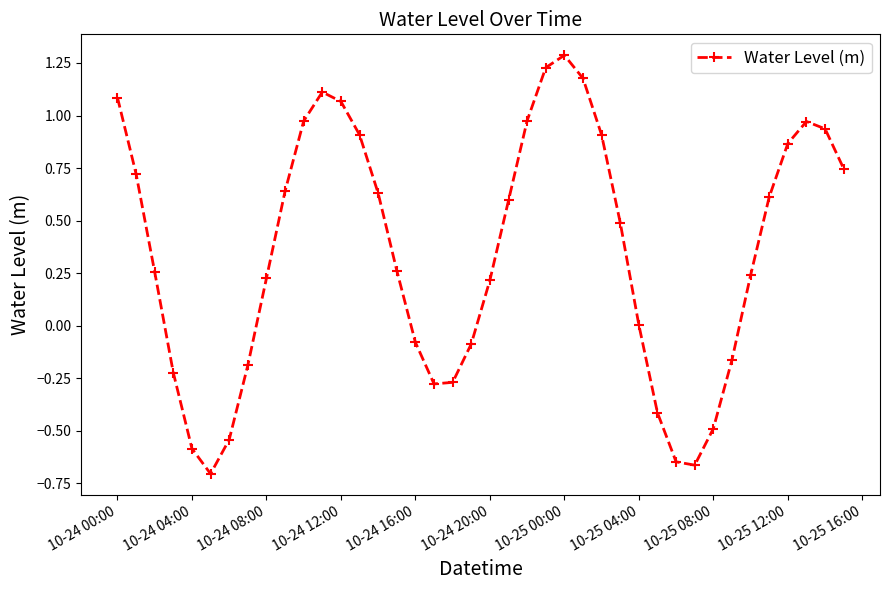

What is the maximum value shown in the chart?

1.3